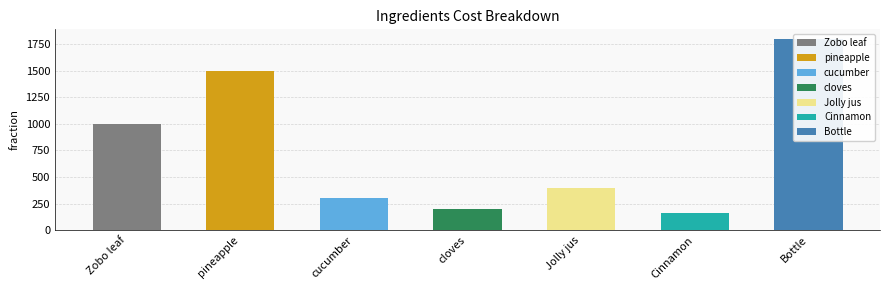

Which category has the lowest value across all series?

Cinnamon